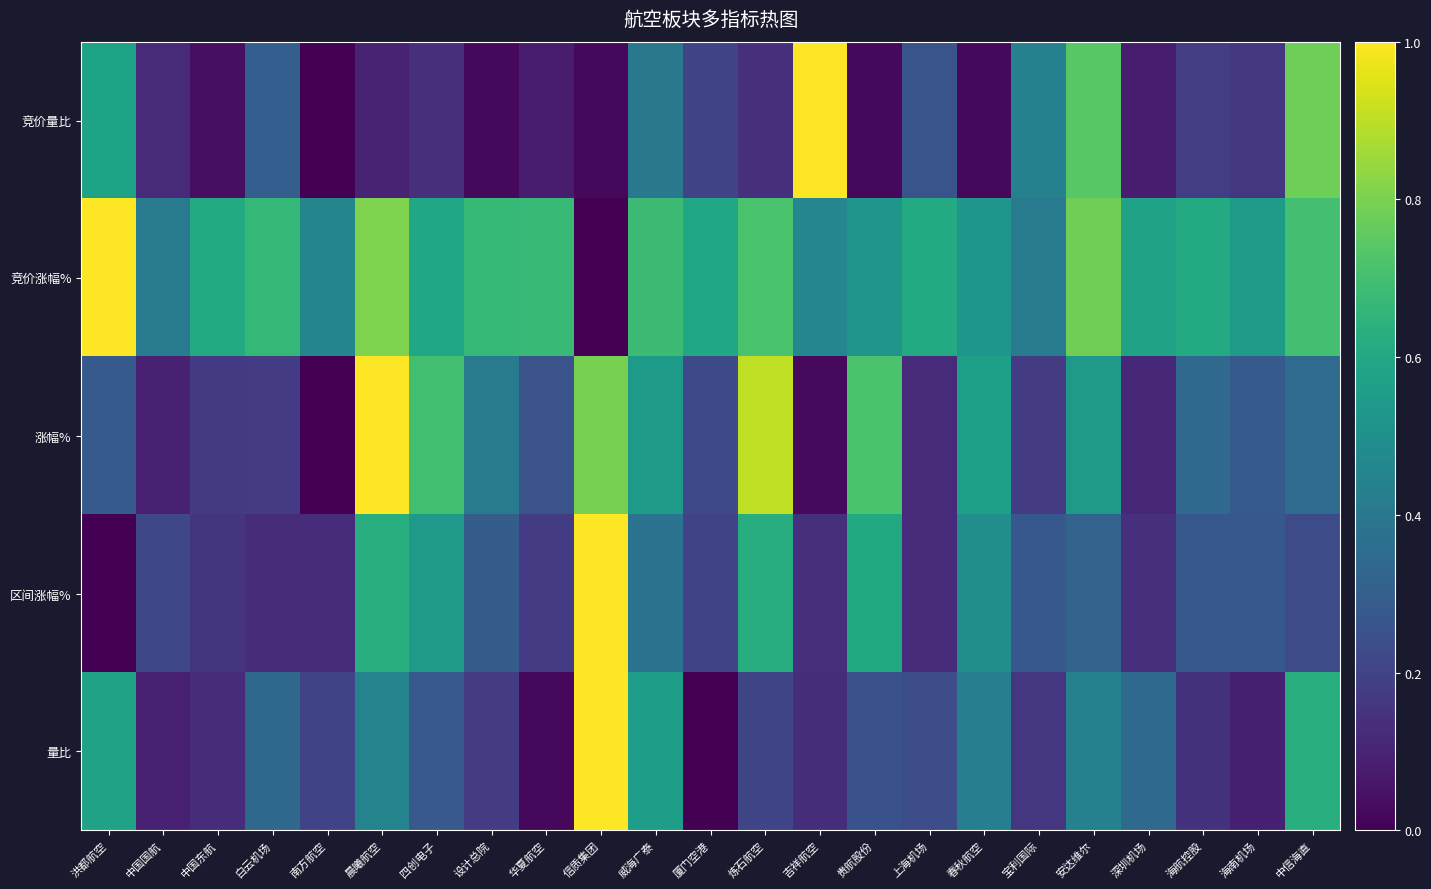

Which series has the largest total across all categories?

竞价涨幅%